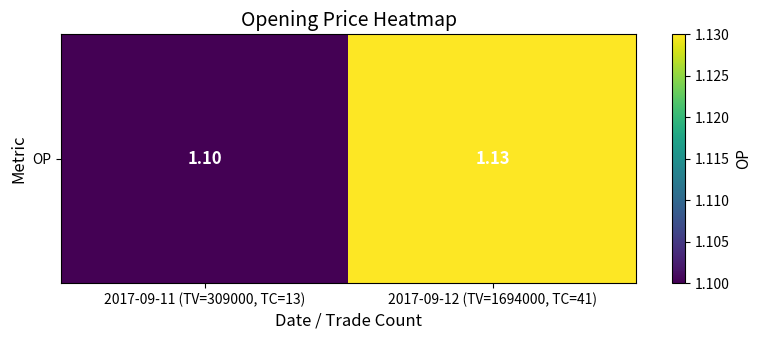

What is the maximum value shown in the chart?

1.1